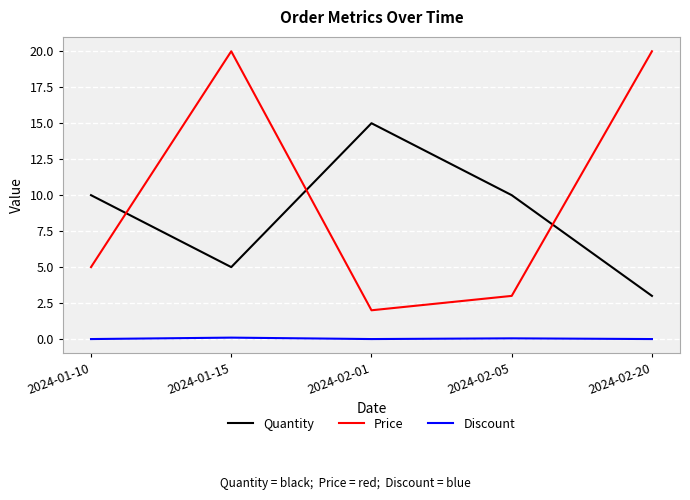

Where do Quantity and Price first cross each other?

2024-01-10 and 2024-01-15